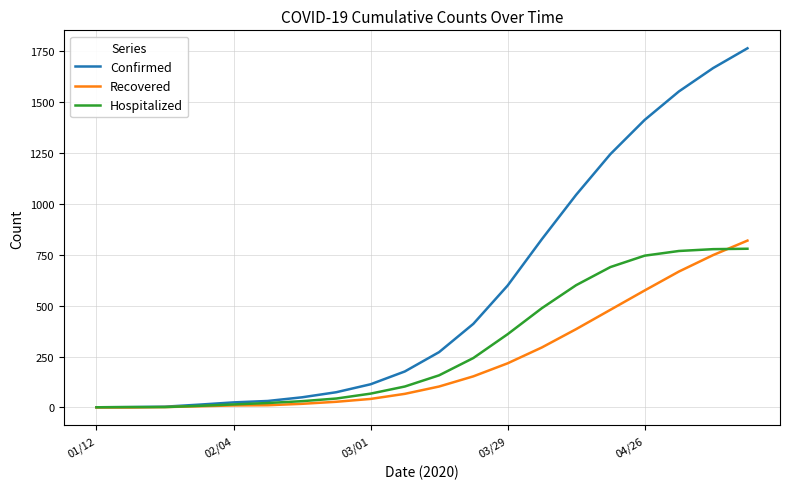

List the series in order of their overall mean, lowest first.

Recovered, Hospitalized, Confirmed